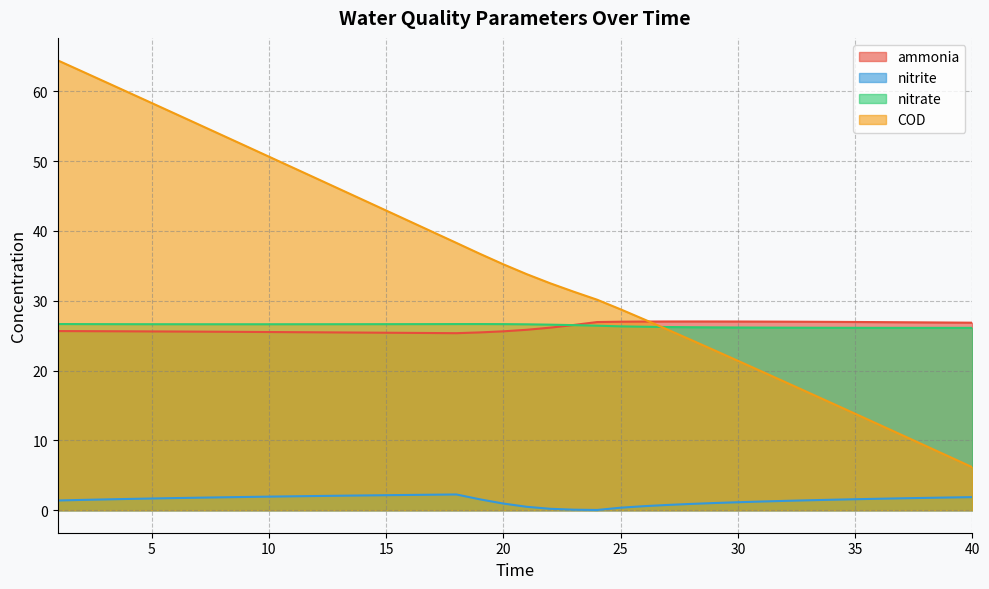

Which has a higher value, 4 or 30?

30